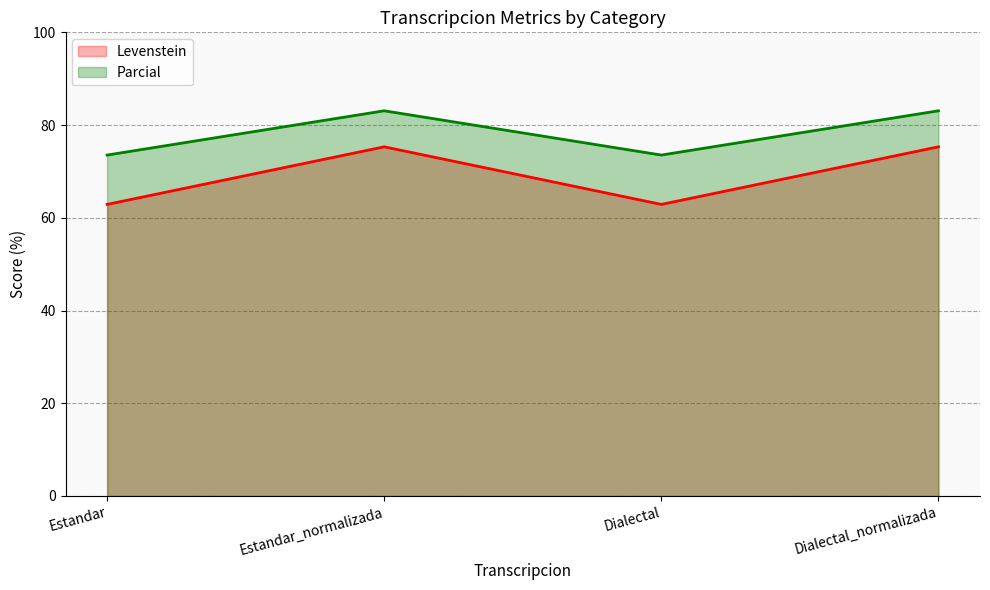

How many lines are shown in the chart?

2